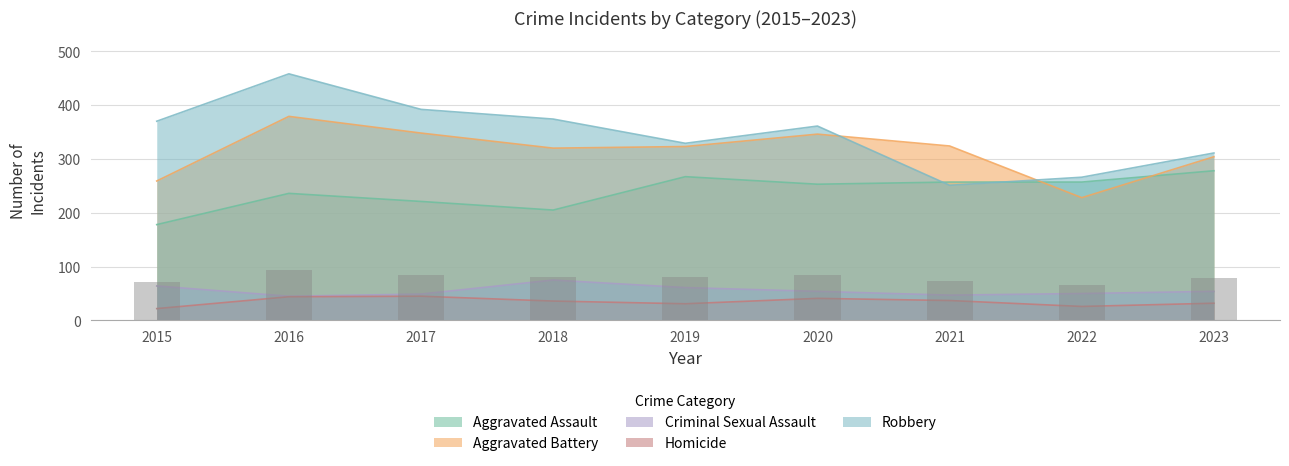

Rank the series by their maximum value, from highest to lowest.

Robbery, Aggravated Battery, Aggravated Assault, Criminal Sexual Assault, Homicide